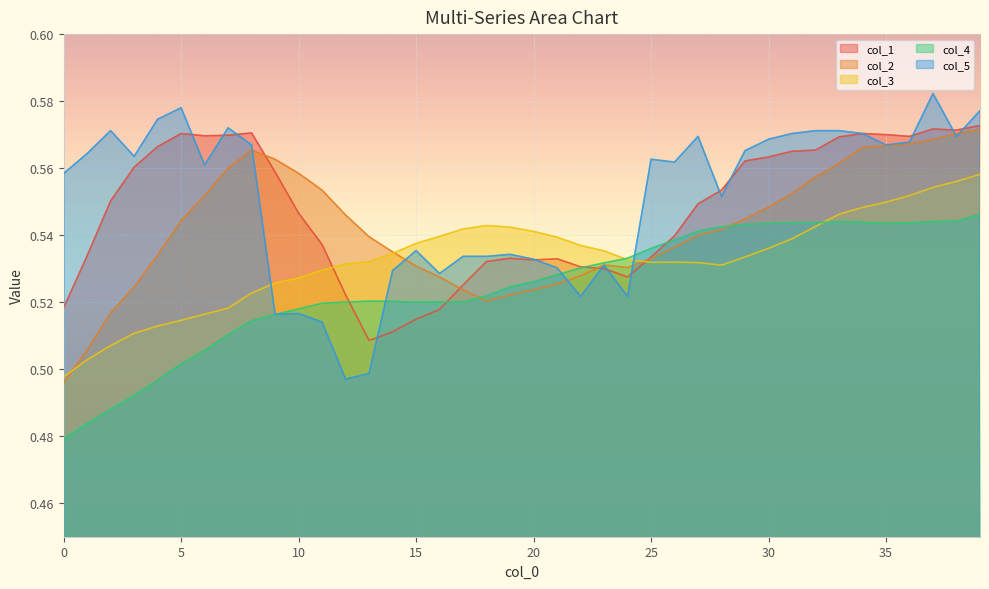

What is the smallest value displayed?

0.5